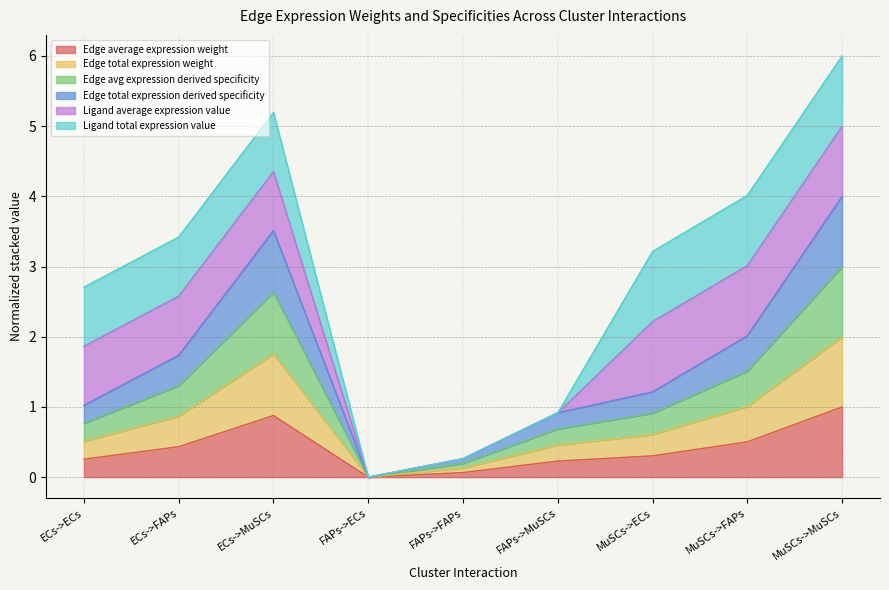

Which series has the widest spread of values?

Edge total expression derived specificity